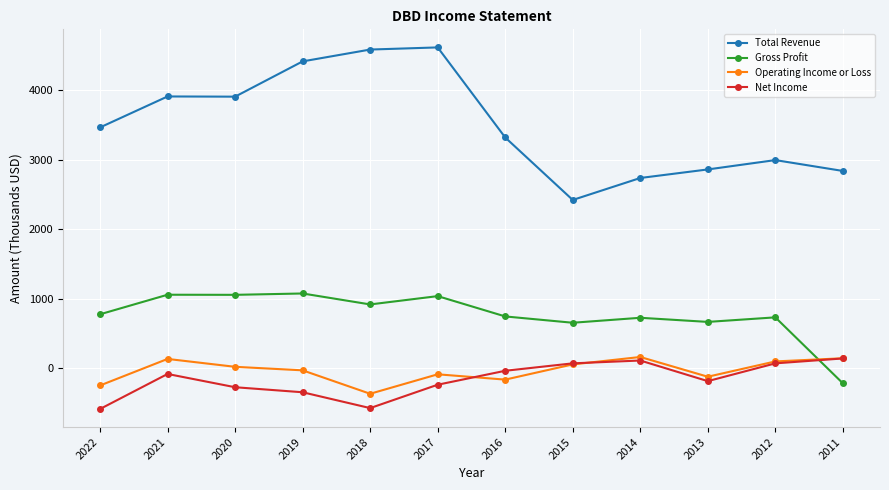

What is the value of the Gross Profit point at the 4th from the left?

1076.8